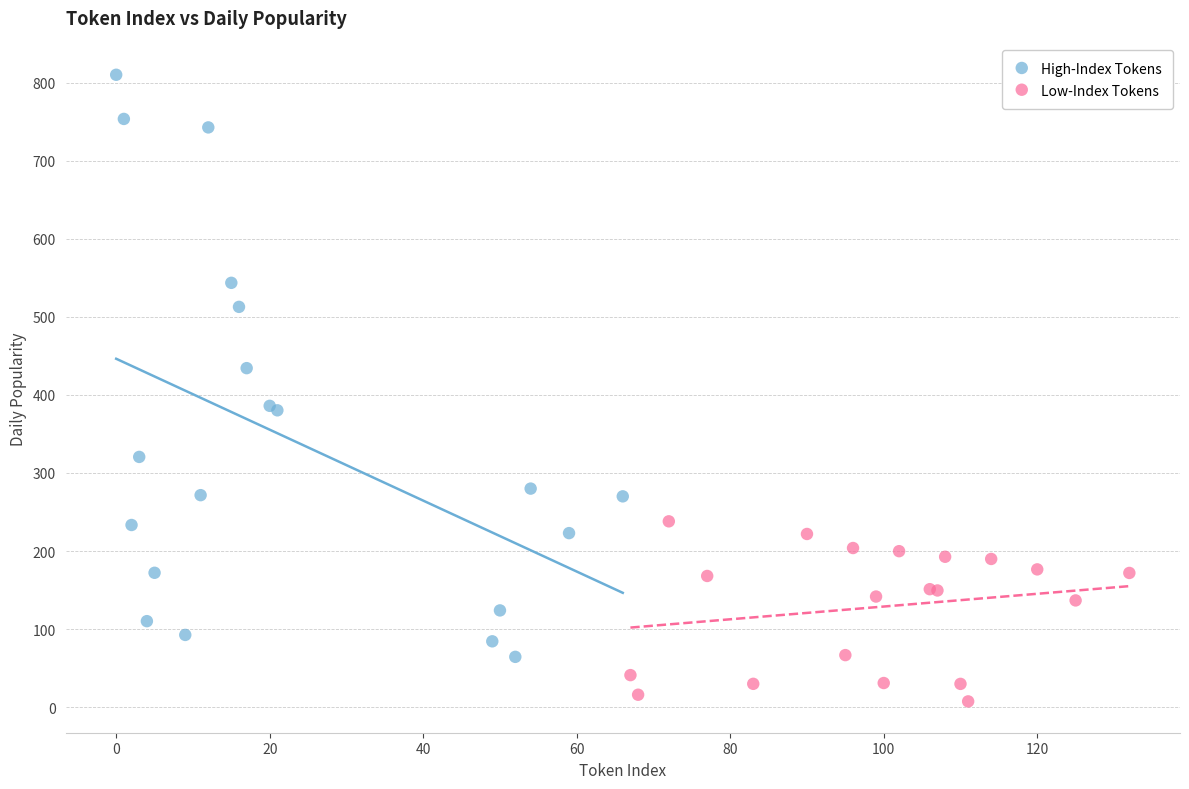

Which series has the largest Y range (max minus min)?

High-Index Tokens